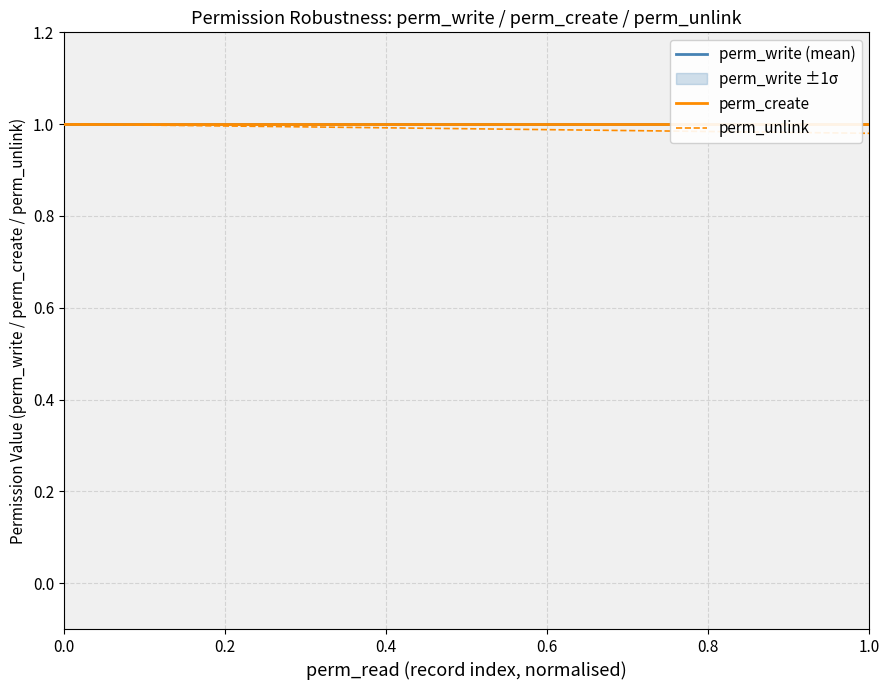

What is the smallest value displayed?

1.0